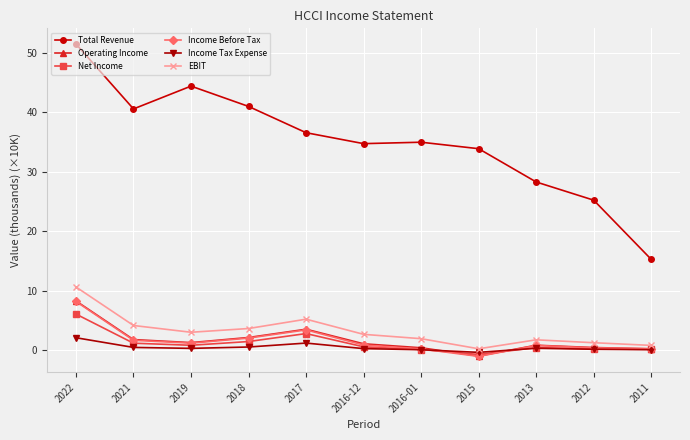

True or false: EBIT has more than 0 interior local peaks.

True